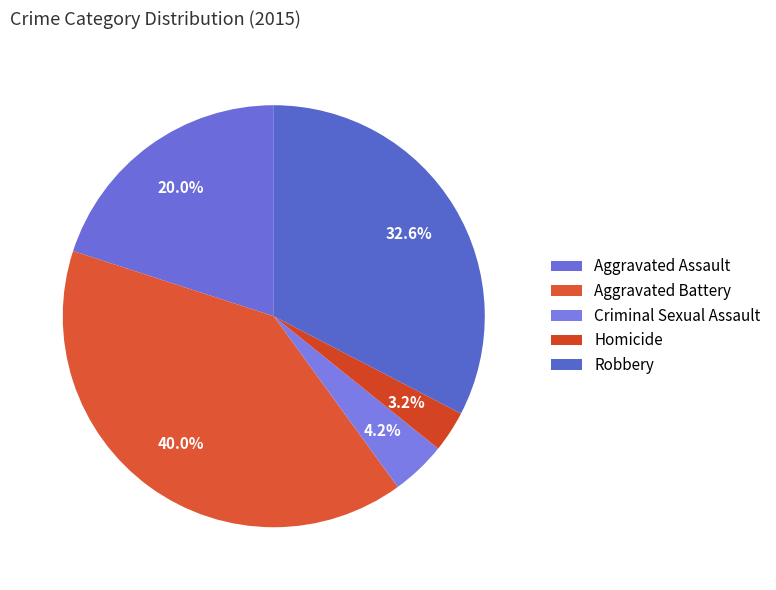

Is Criminal Sexual Assault the majority of the pie?

No